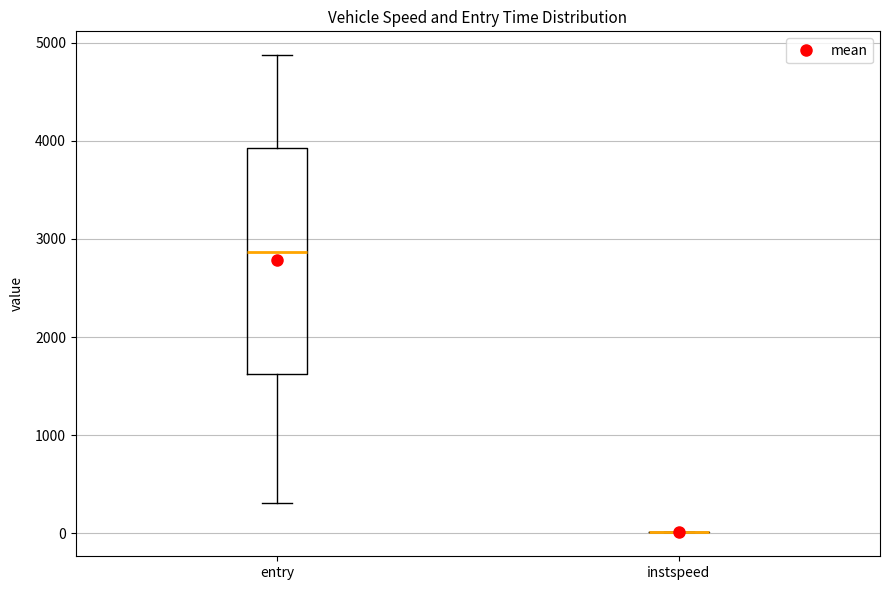

Comparing the boxes themselves (not the whiskers), which one is the tallest?

entry